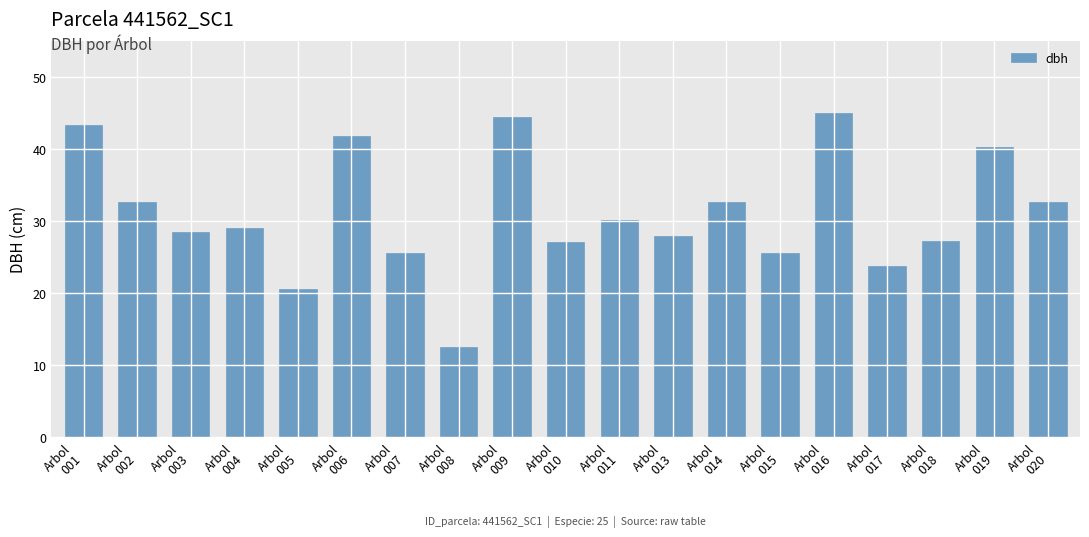

What is the greatest value displayed?

45.0